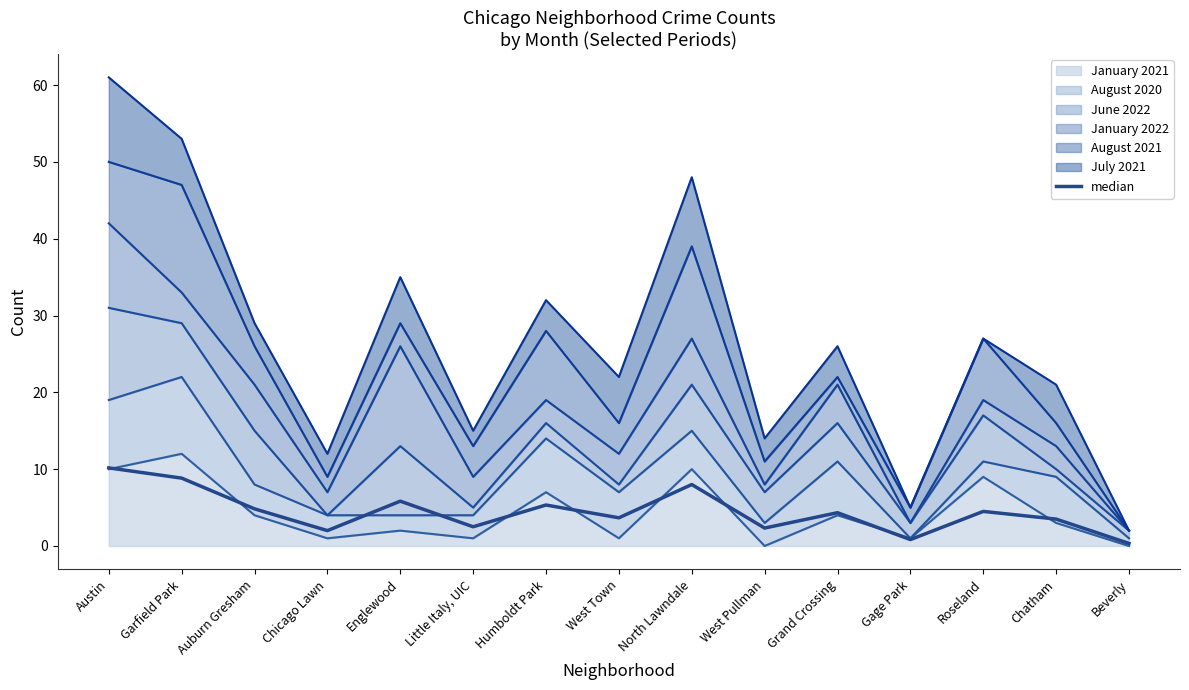

At which category does the data reach its first local valley?

Chicago Lawn